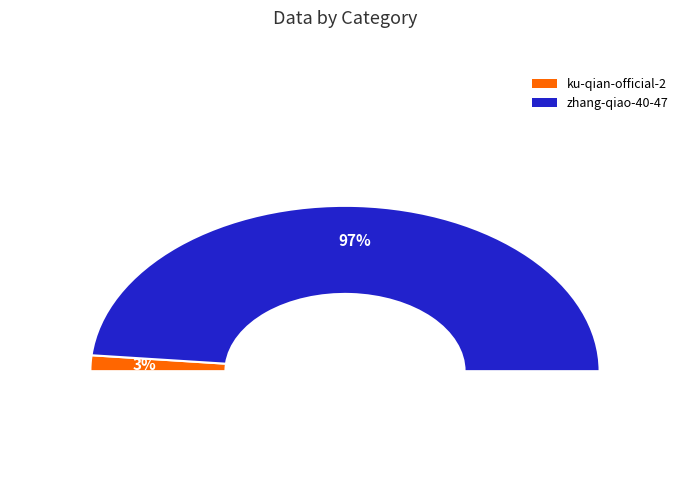

Rank the categories by value from lowest to highest.

ku-qian-official-2, zhang-qiao-40-47